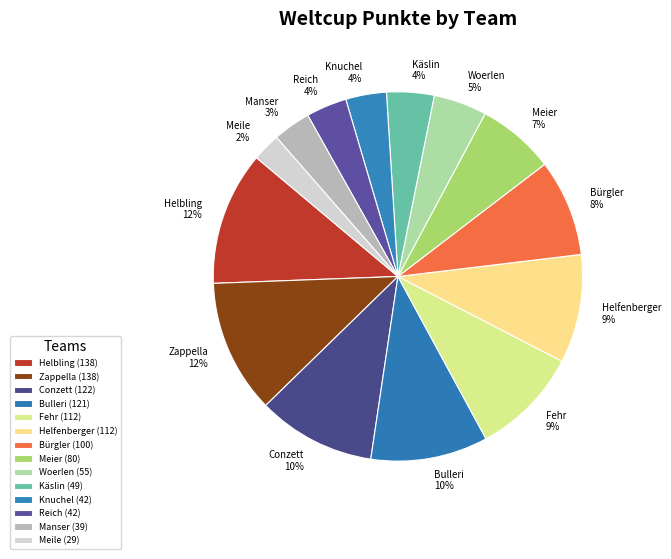

Is it true that Conzett is 20% of the pie?

False